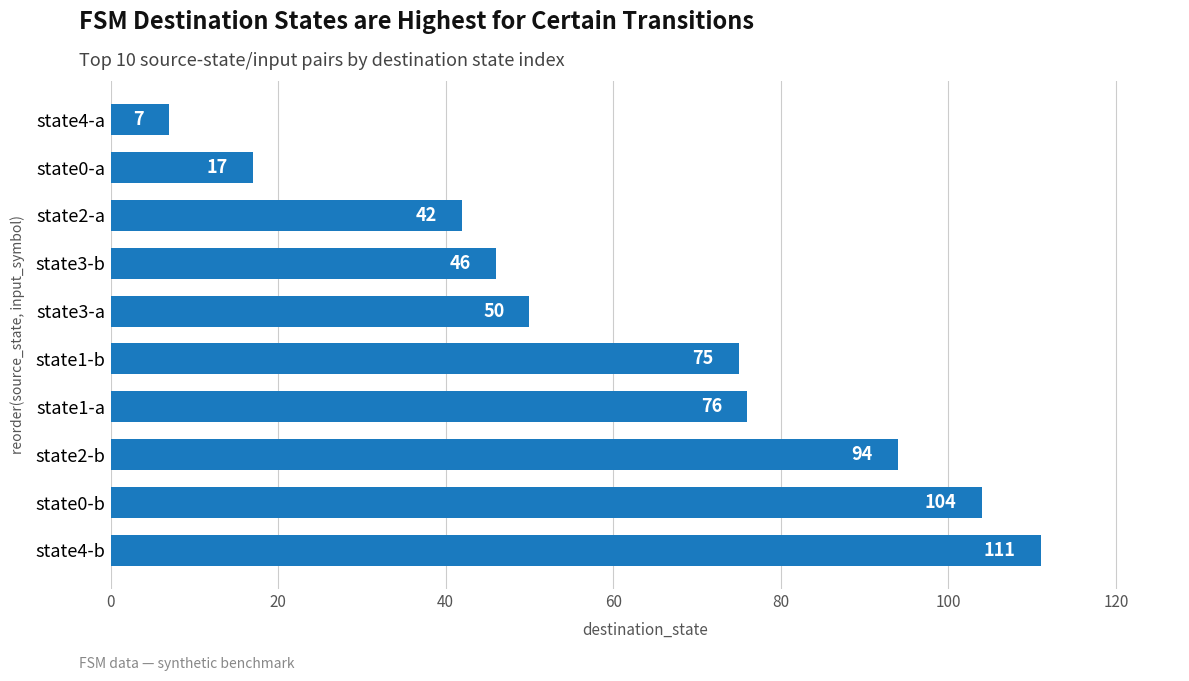

Reading top to bottom, what are all the values shown in this chart?

state4-a=7	state0-a=17	state2-a=42	state3-b=46	state3-a=50	state1-b=75	state1-a=76	state2-b=94	state0-b=104	state4-b=111